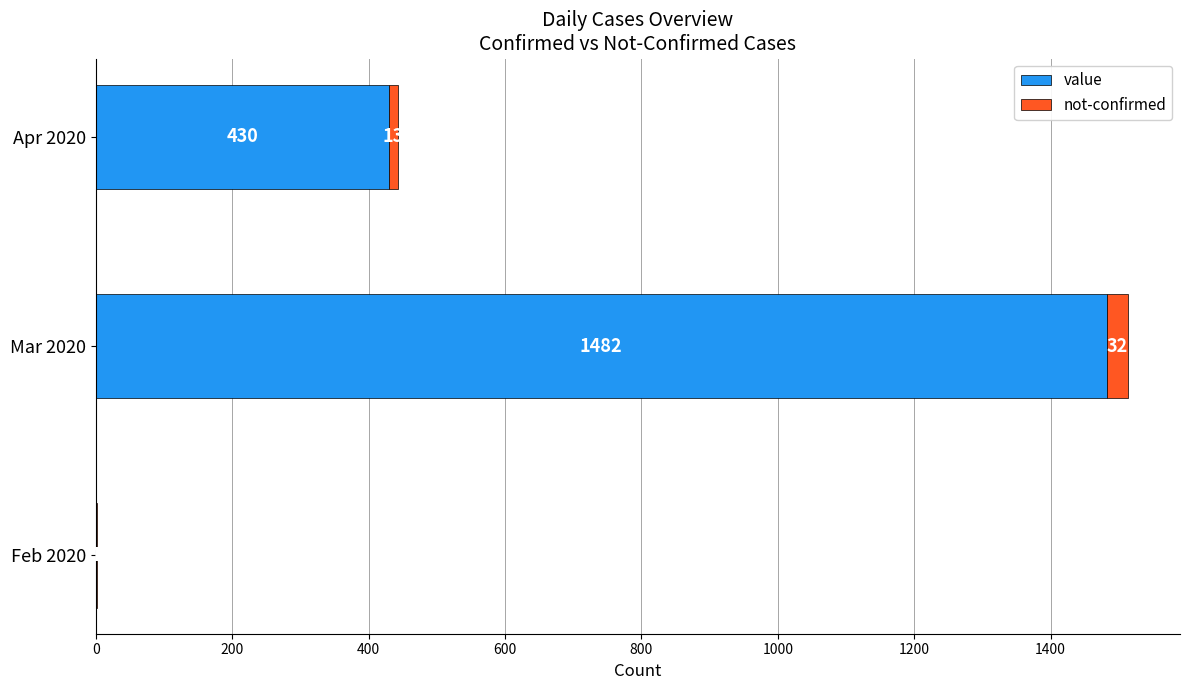

What is the sum of the value values at Apr 2020 and Mar 2020?

1912